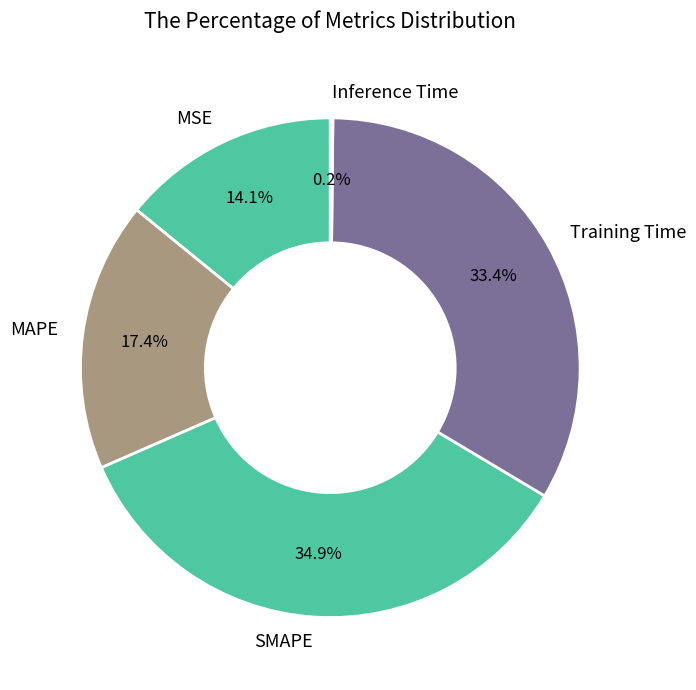

Which has a higher value, MAPE or SMAPE?

SMAPE